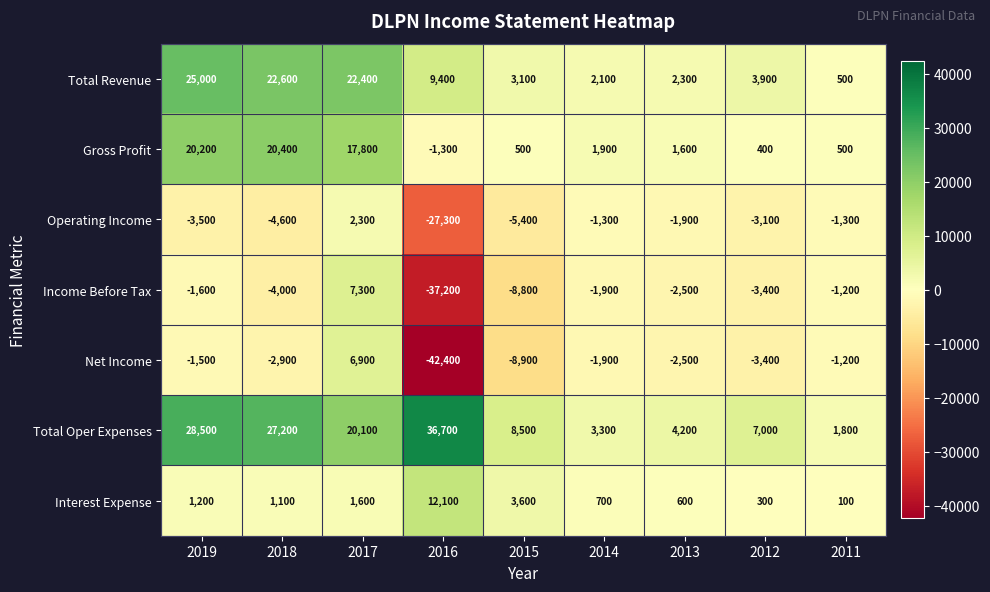

Between 2013 and 2012, which series saw the biggest shift?

Total Oper Expenses